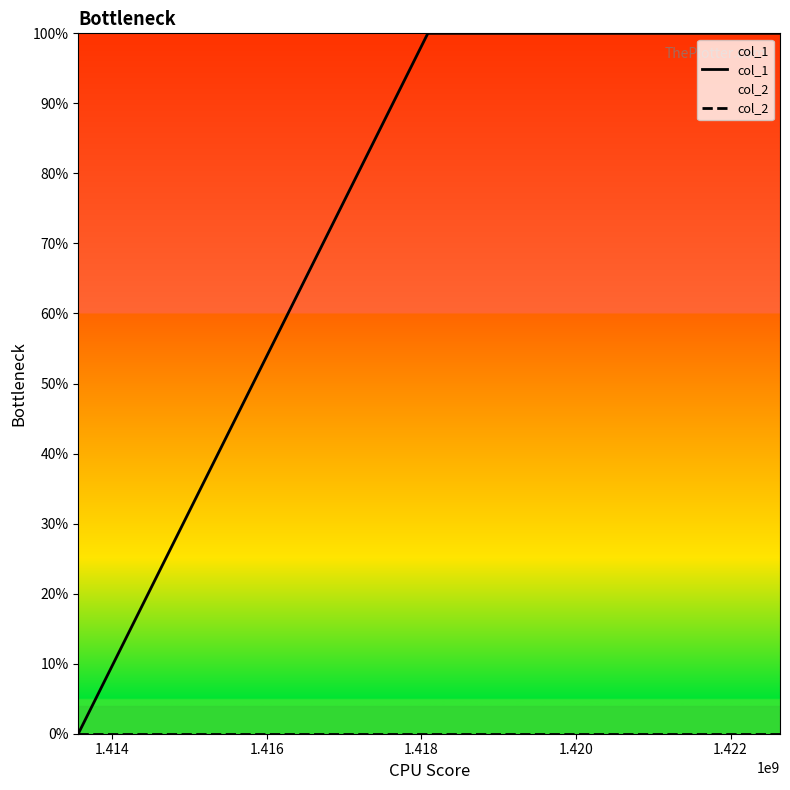

Reading left to right, list all the values displayed in this chart.

col_1: 0	1	1
col_2: 0	0	0